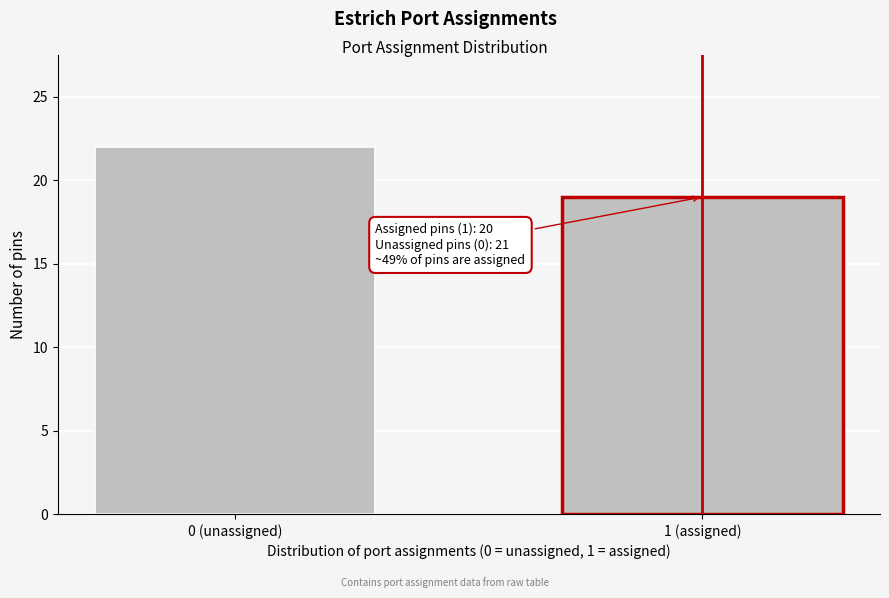

Reading left to right, what are all the values shown in this chart?

22	19